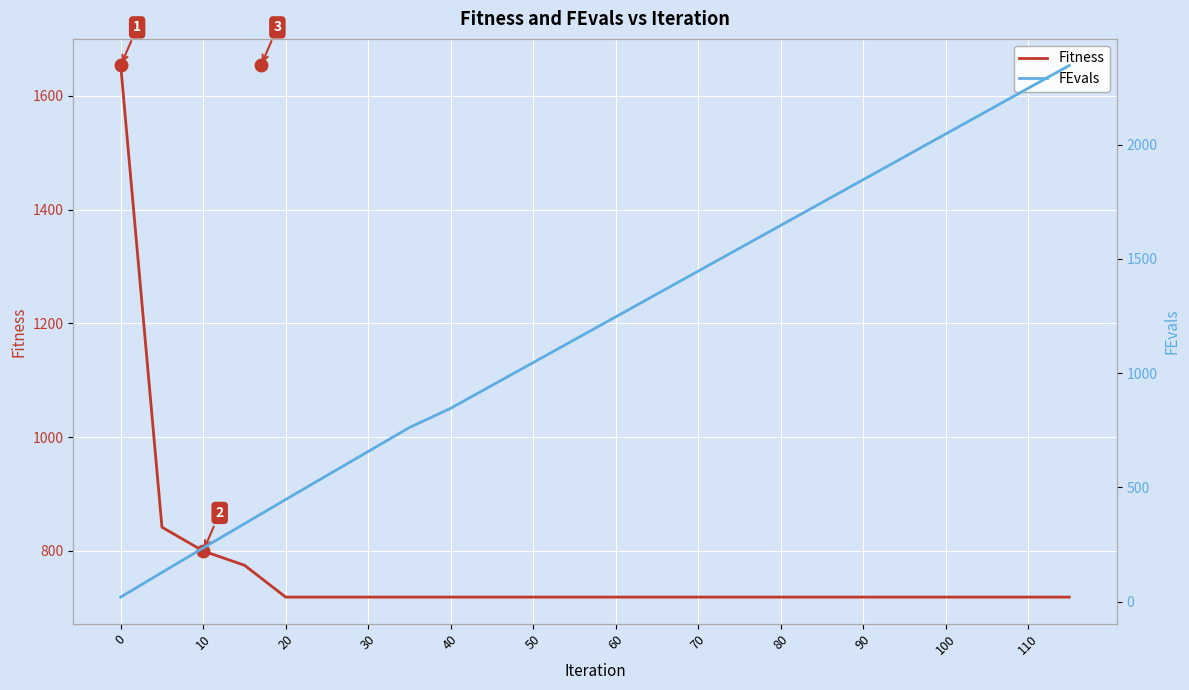

What is the difference between the maximum and minimum values in the Fitness series?

935.0